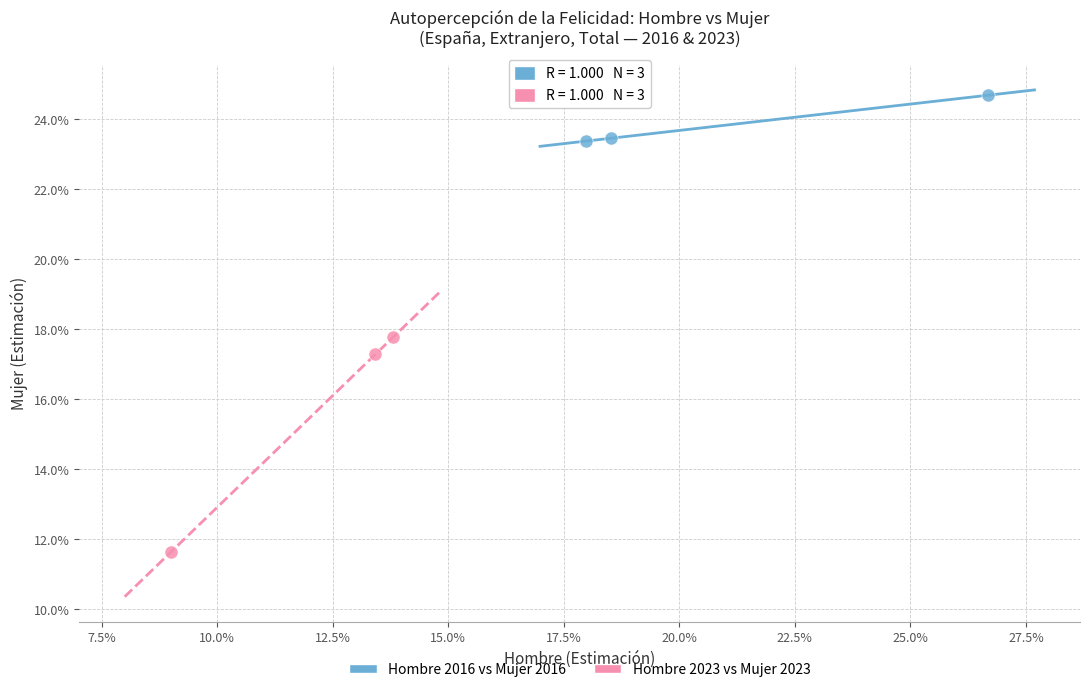

What are all the series names shown in the legend?

Hombre 2016 vs Mujer 2016, Hombre 2023 vs Mujer 2023